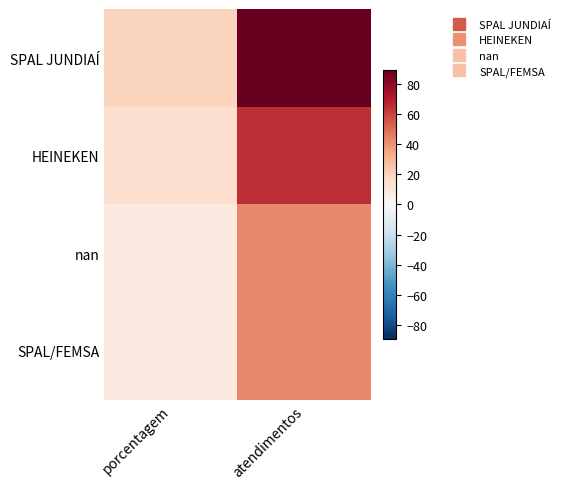

How many data points does each series have?

2